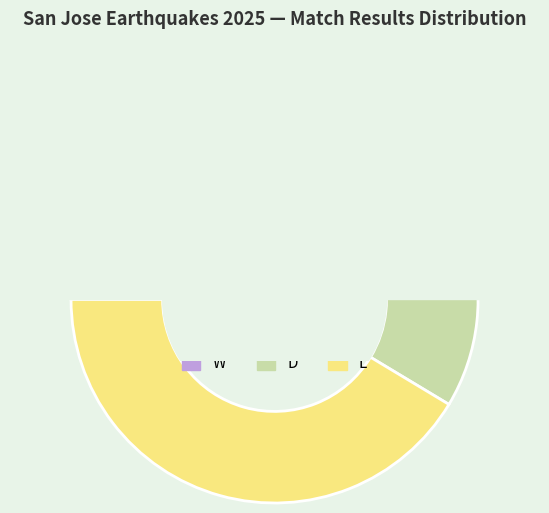

To the nearest percent, what percentage of the pie is W?

31%